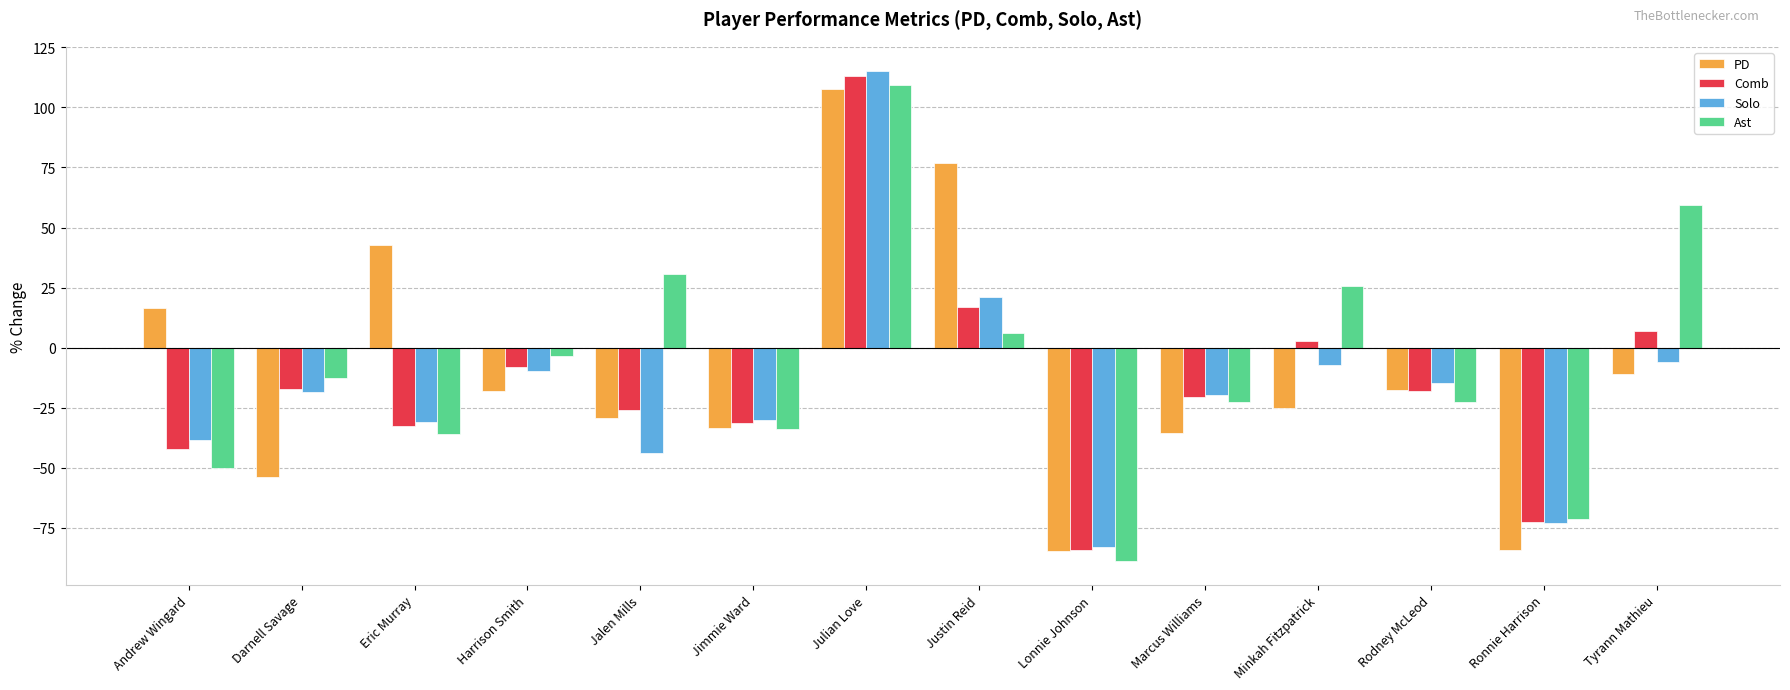

Is it true that Comb equals -100.2 at Ronnie Harrison?

False